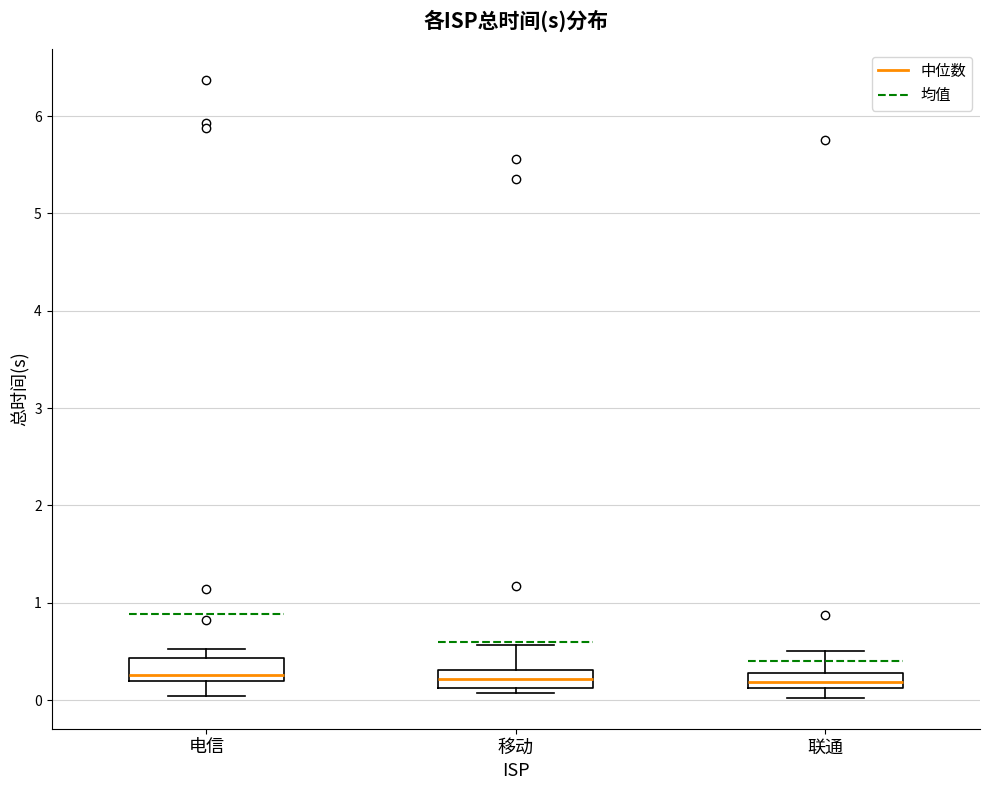

Reading left to right, read every box against the y-axis: the position of its median line, the range the box covers, and the ends of its whiskers. The values are not printed on the chart, so give them approximately, as read against the axis.

电信: median 0.3, box 0.2 to 0.4, whiskers 0.0 to 0.5
移动: median 0.2, box 0.1 to 0.3, whiskers 0.1 (just below the box's lower edge) to 0.6
联通: median 0.2, box 0.1 to 0.3, whiskers 0.0 to 0.5